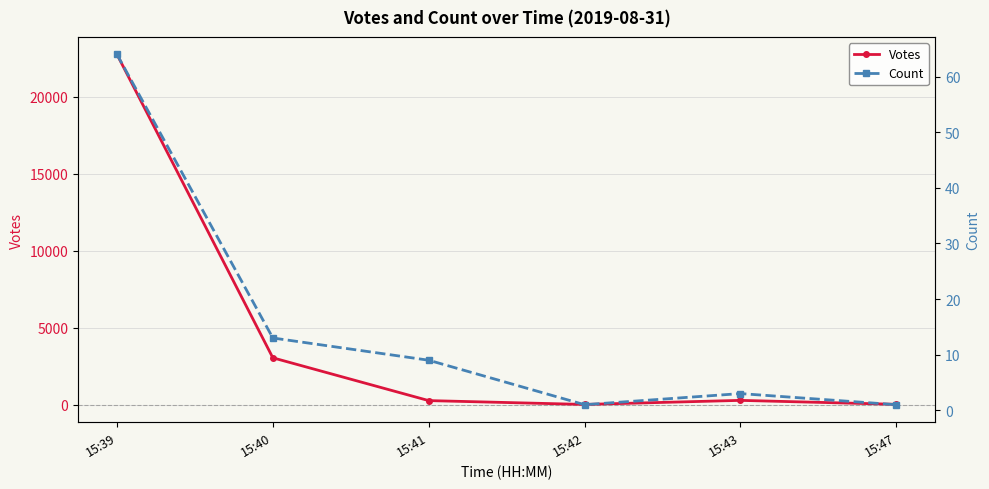

Reading right to left, transcribe all the data shown in this chart.

Votes: 15:47=25	15:43=281	15:42=17	15:41=266	15:40=3044	15:39=22737
Count: 15:47=1	15:43=3	15:42=1	15:41=9	15:40=13	15:39=64